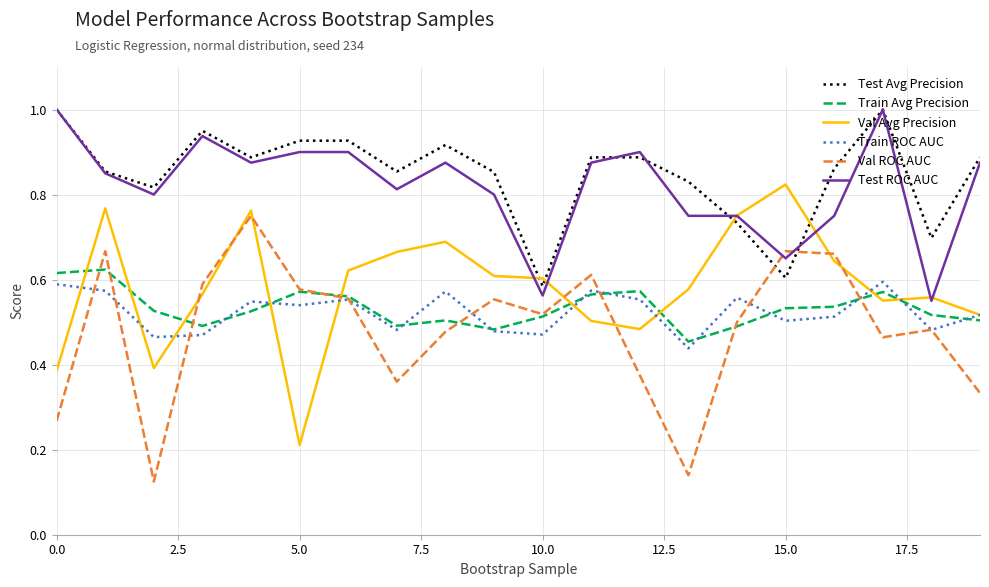

What is the maximum value shown in the chart?

1.0